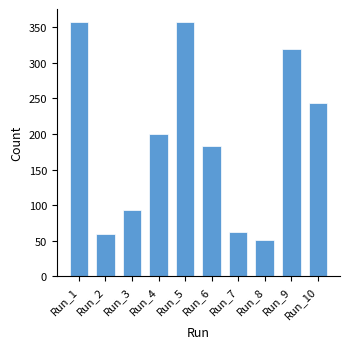

Between Run_9 and Run_10, which is larger?

Run_9